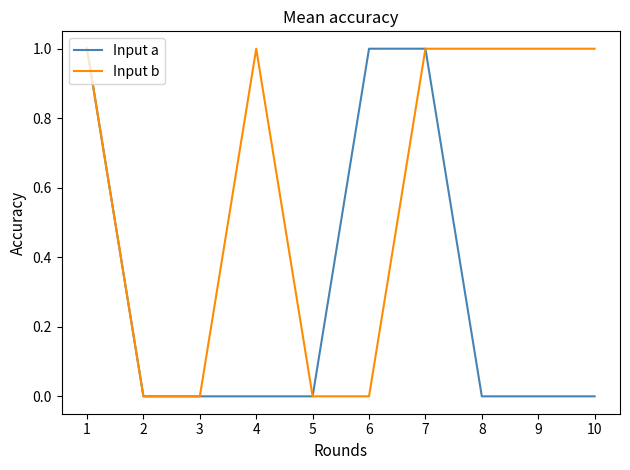

Is the value of Input b at 7 greater than the value of Input a at 2?

Yes